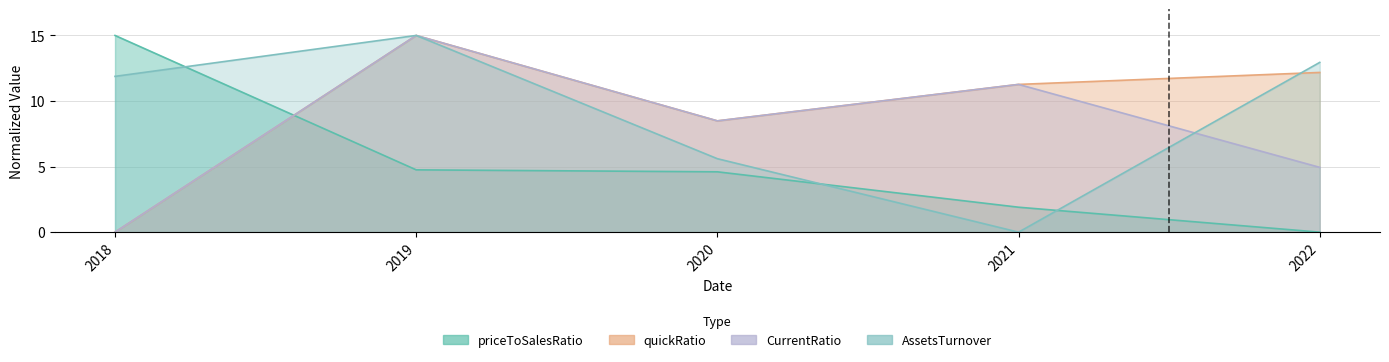

At which category is the sum across all series the highest?

2019